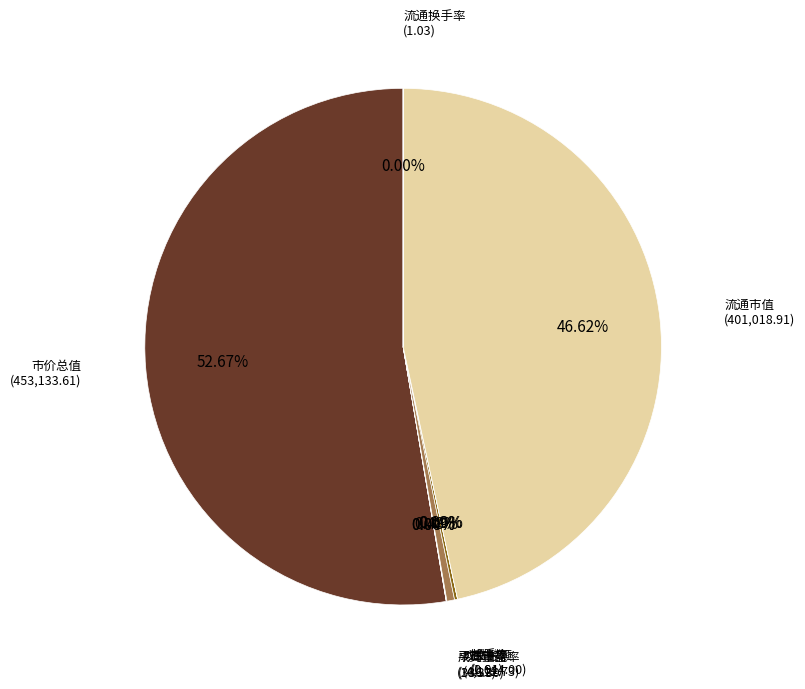

To the nearest percent, what is the average slice percentage?

13%